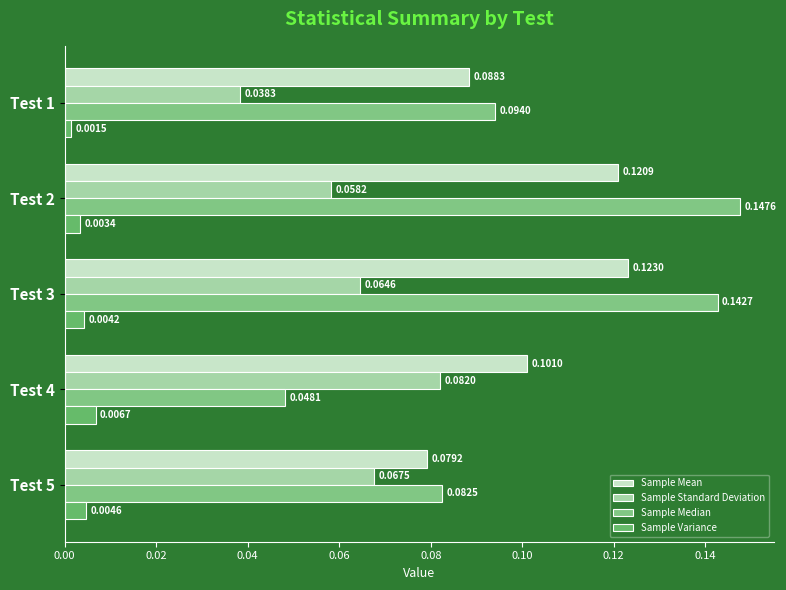

Rank the series by their maximum value, from highest to lowest.

Sample Median, Sample Mean, Sample Standard Deviation, Sample Variance